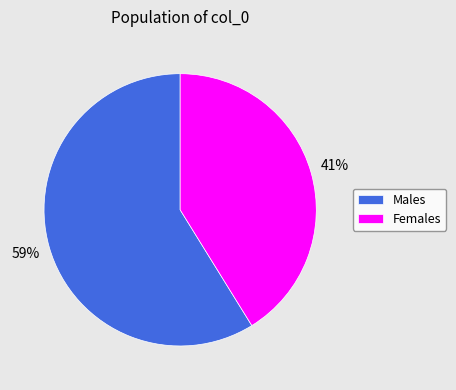

To the nearest percent, what portion does Females represent?

41%